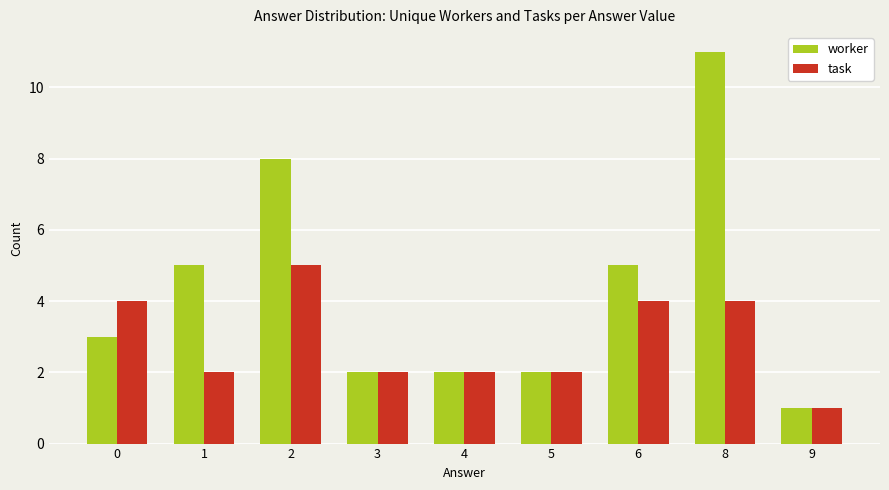

Reading left to right, extract all data points from this chart.

worker: 0=3	1=5	2=8	3=2	4=2	5=2	6=5	8=11	9=1
task: 0=4	1=2	2=5	3=2	4=2	5=2	6=4	8=4	9=1